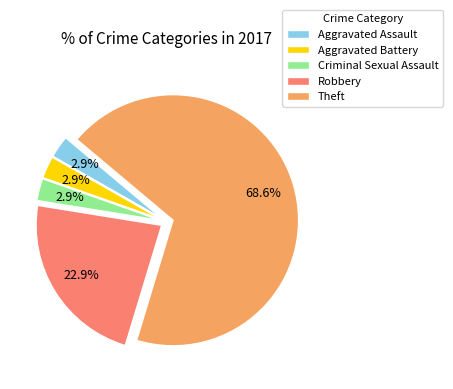

Does Theft represent more than half of the total?

Yes